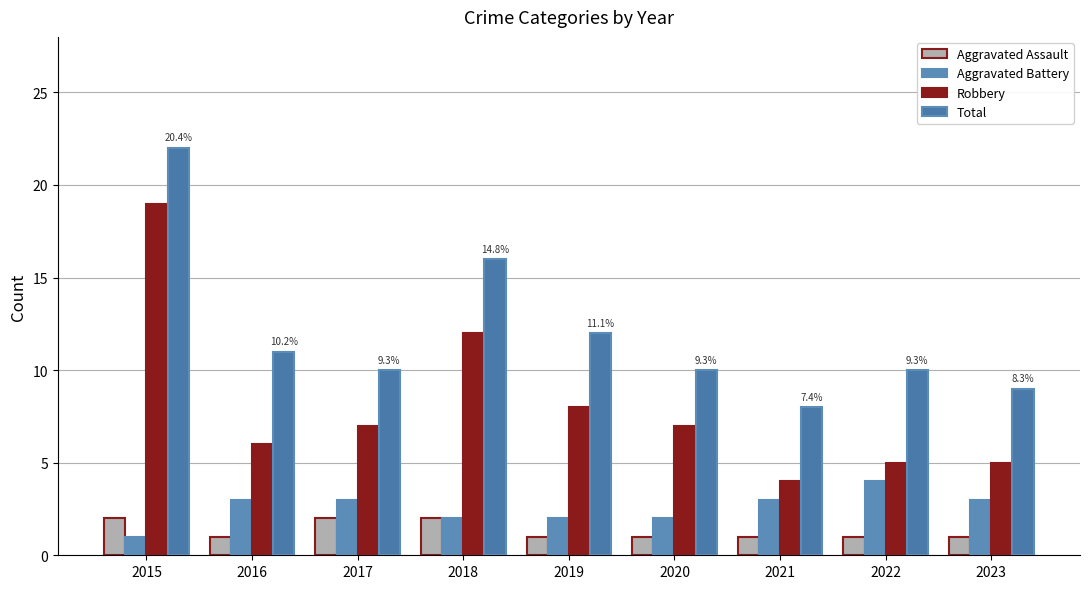

How many groups of bars are there?

9